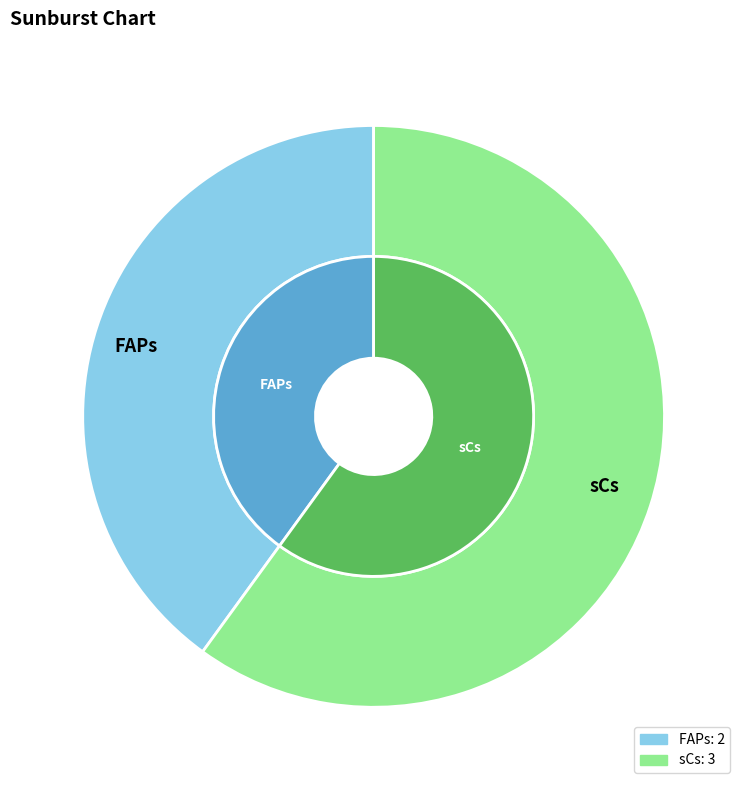

To the nearest percent, what percentage of the pie is FAPs?

40%